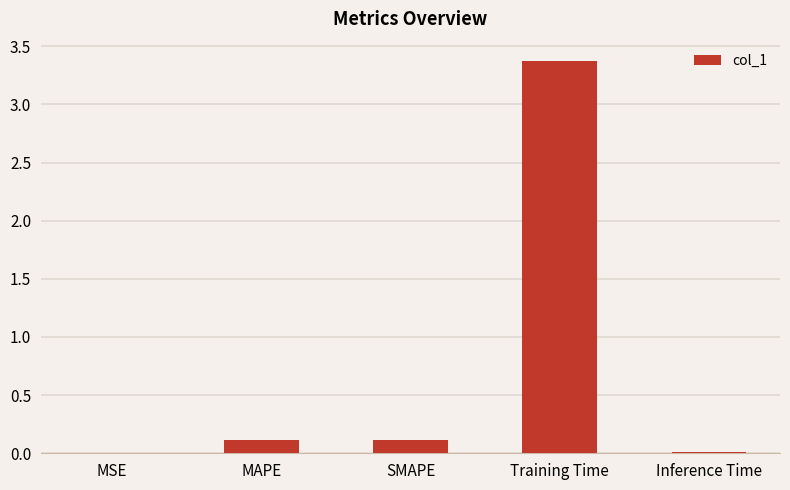

Which has a higher value, Training Time or MSE?

Training Time